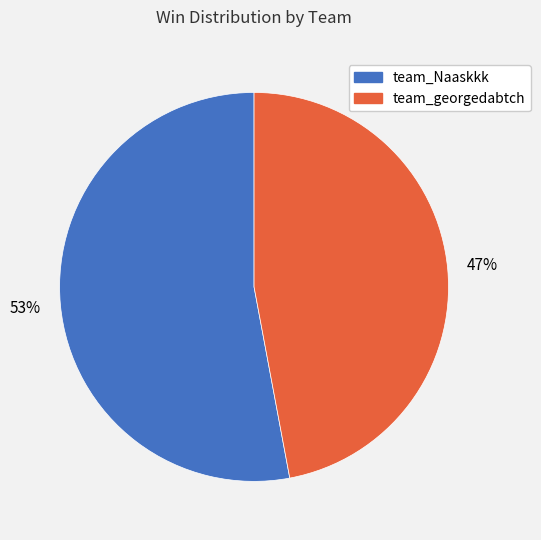

Which category has the biggest portion of the pie?

team_Naaskkk